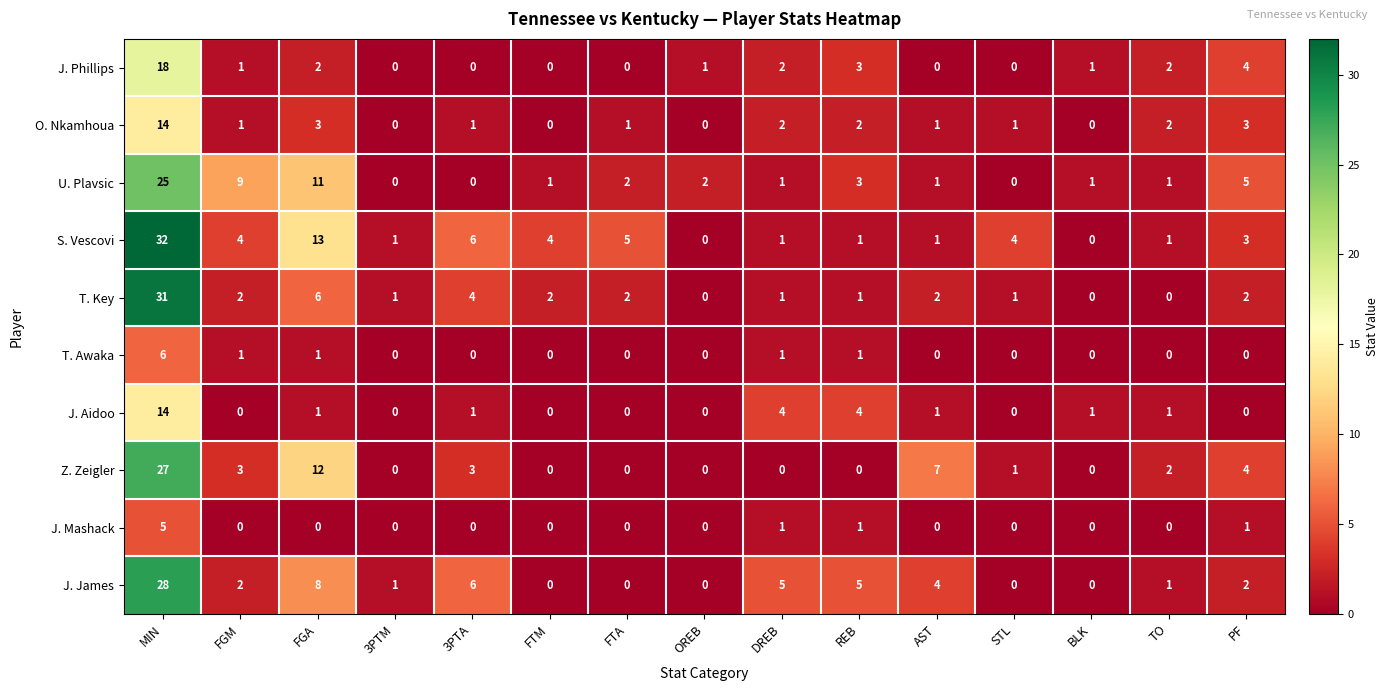

Is it true that J. James equals 0 at FTA?

True